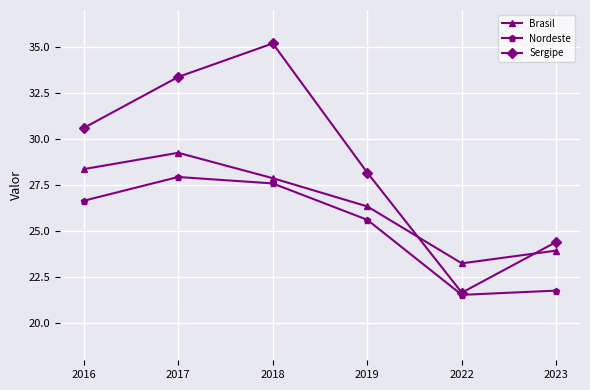

List the series in order of their overall mean, highest first.

Sergipe, Brasil, Nordeste